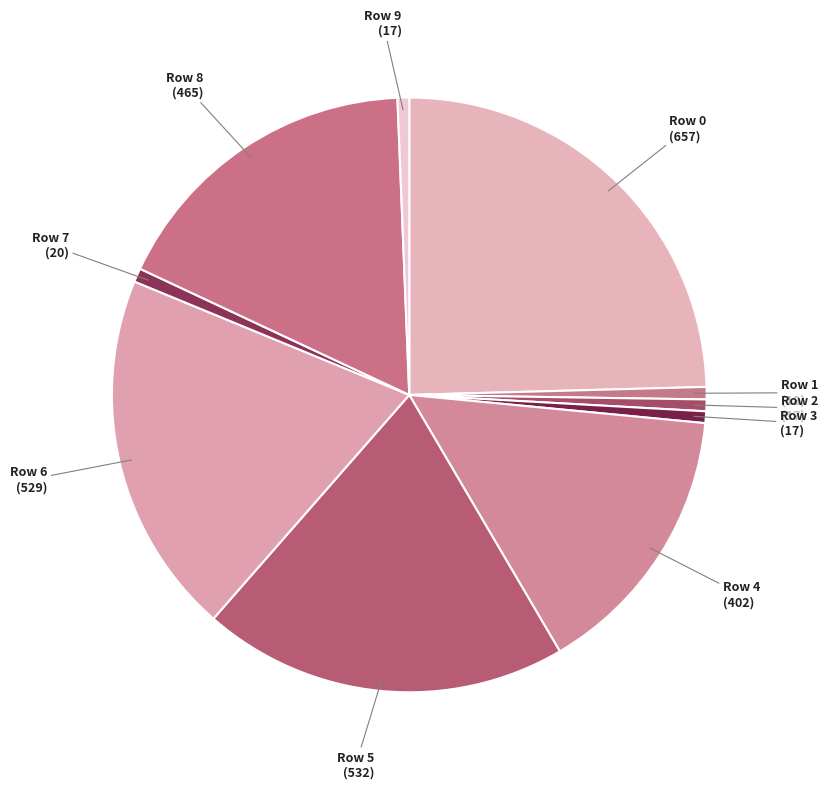

Is Row 1 the majority of the pie?

No